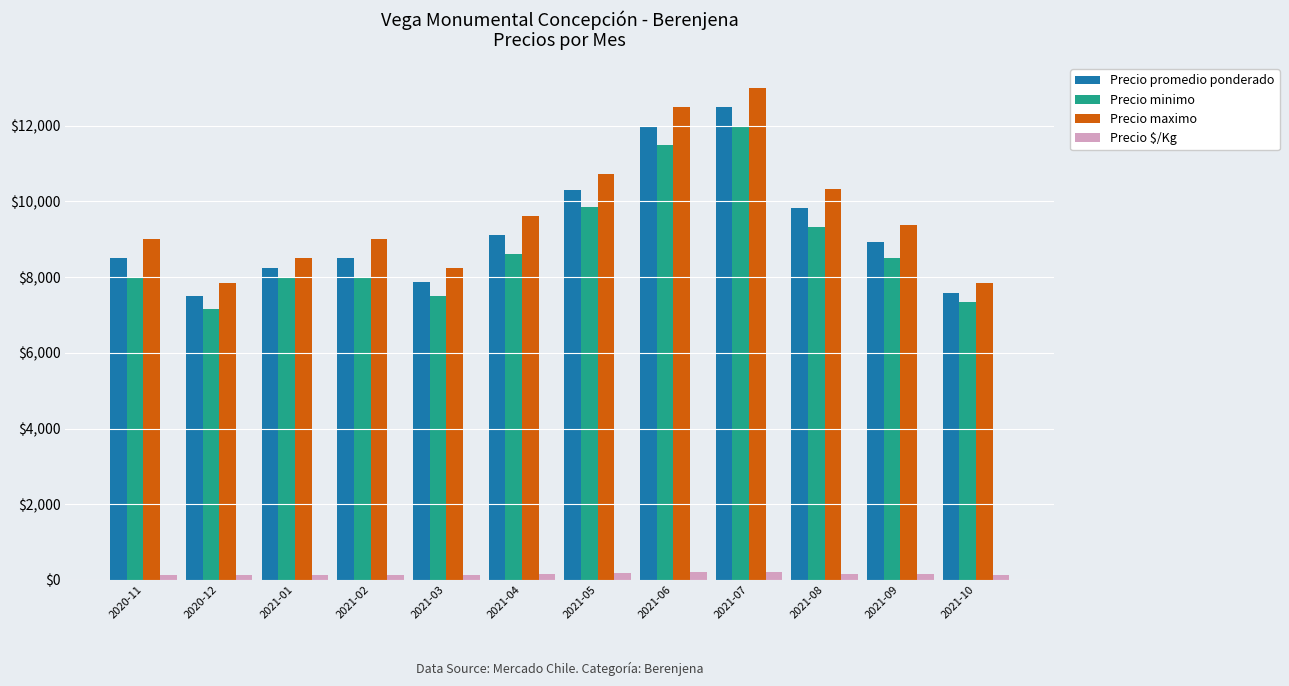

Where does the Precio $/Kg series first go above 149?

2021-04